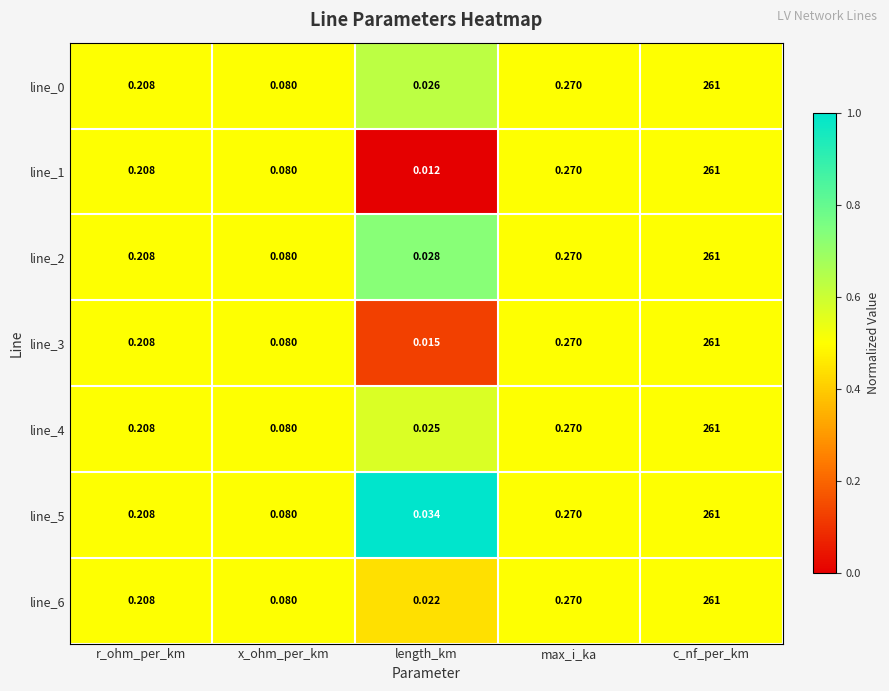

List the labels in order of line_0 value, smallest first.

length_km, x_ohm_per_km, r_ohm_per_km, max_i_ka, c_nf_per_km